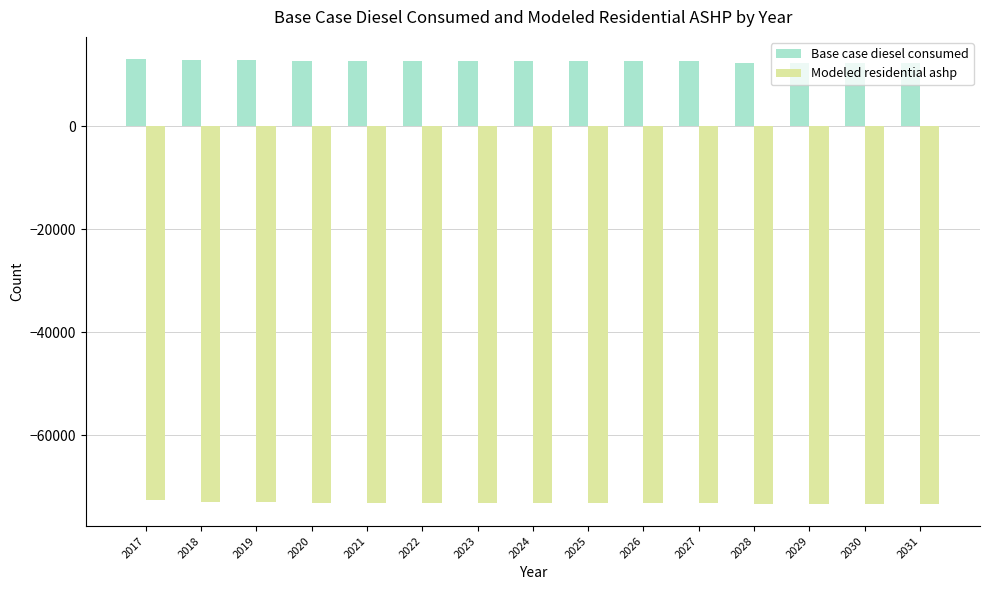

What are all the series names shown in the legend?

Base case diesel consumed, Modeled residential ashp